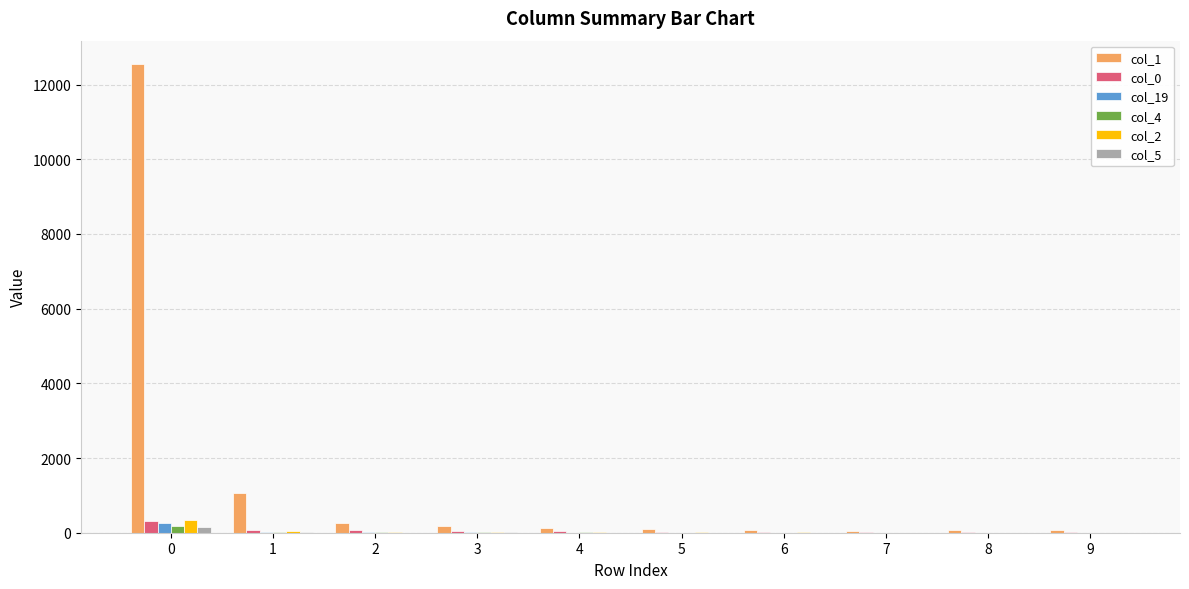

What is the maximum value shown in the chart?

12547